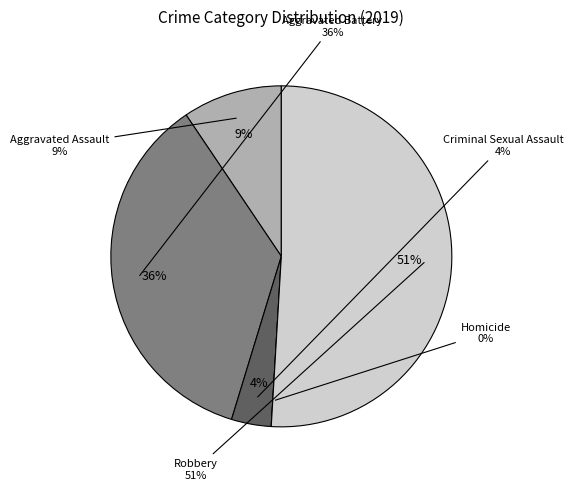

How many slices are in this pie chart?

5